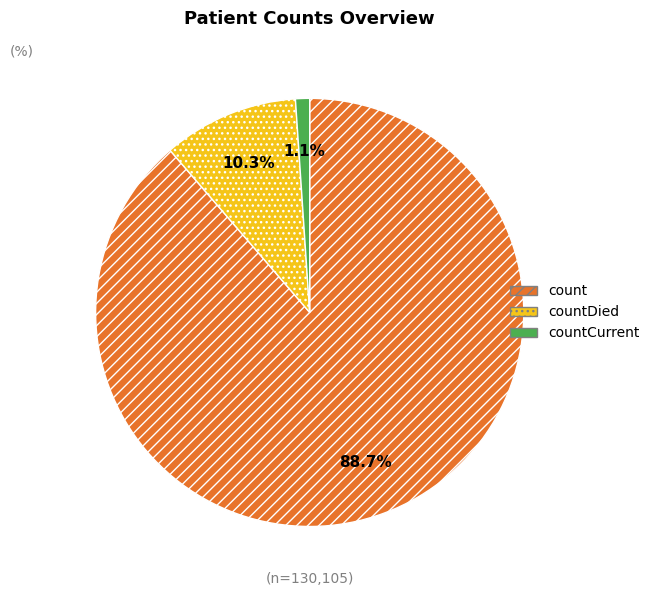

How many slices are in this pie chart?

3